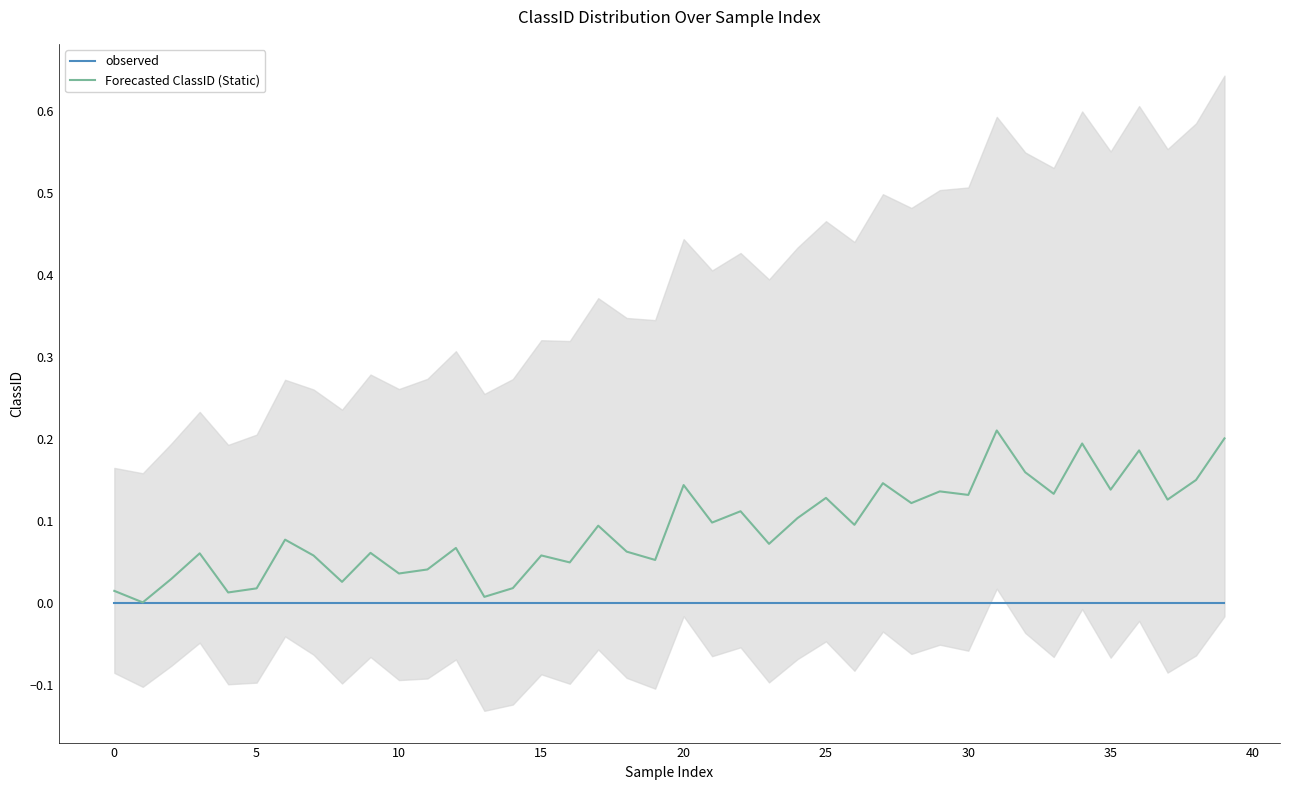

What is the label of the 32nd point from the left?

31